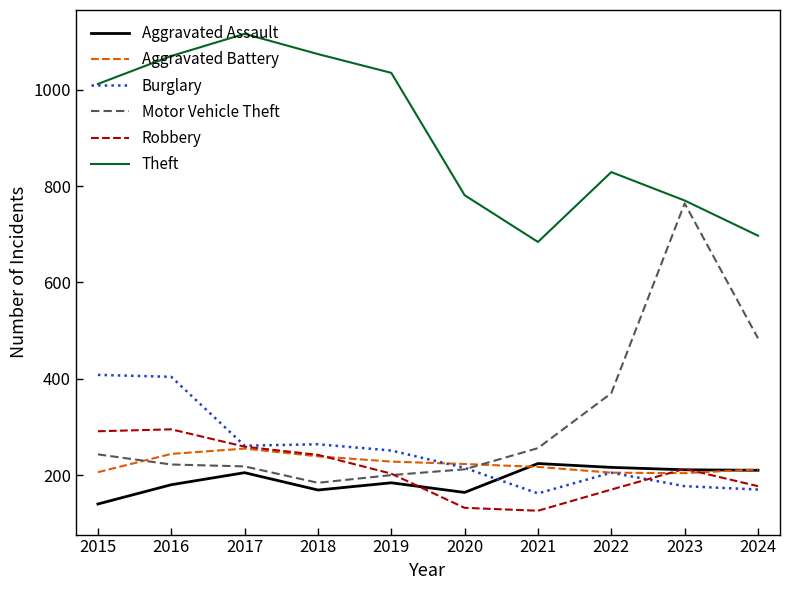

What is the sum of all Aggravated Assault values?

1903